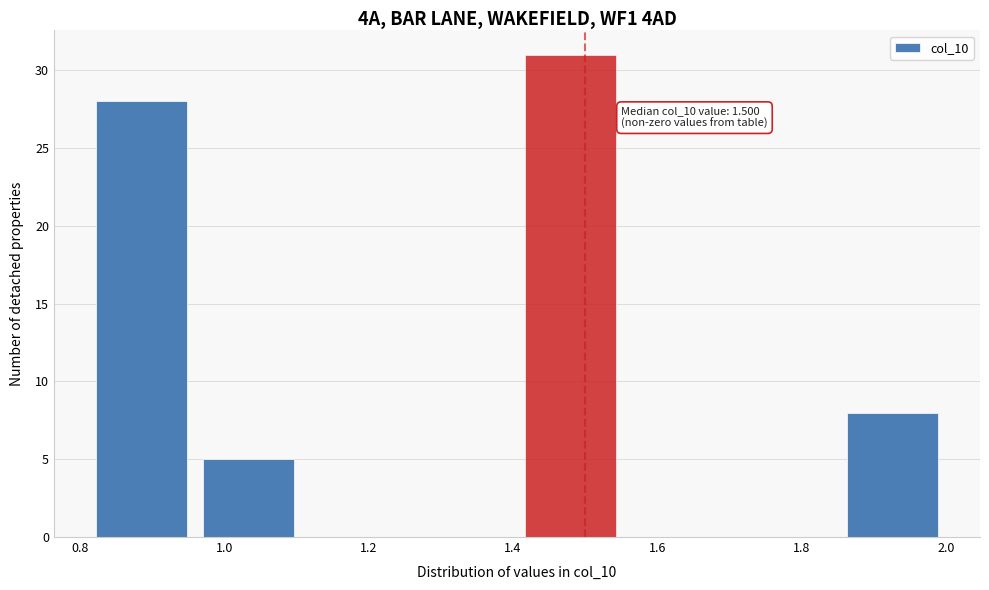

Over which range of the x-axis is the bar tallest?

1.40 to 1.56